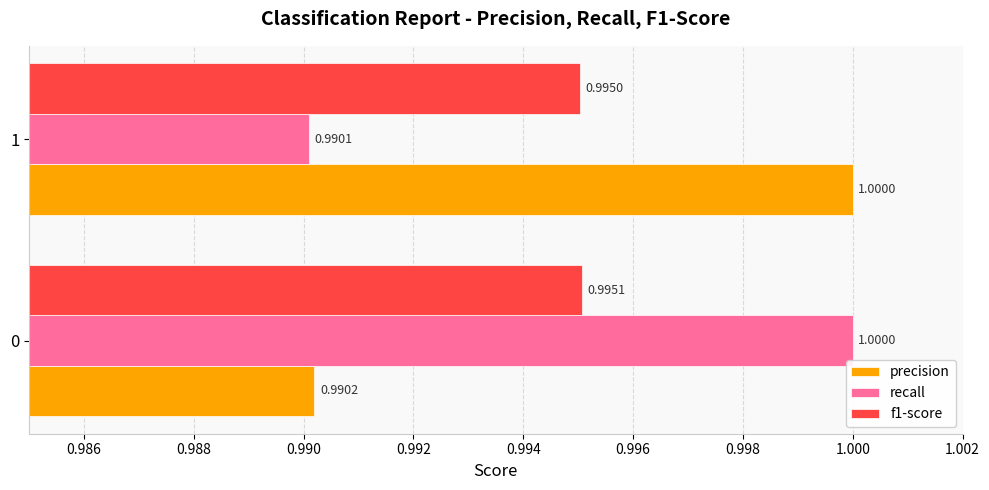

Which series has the largest total across all categories?

precision